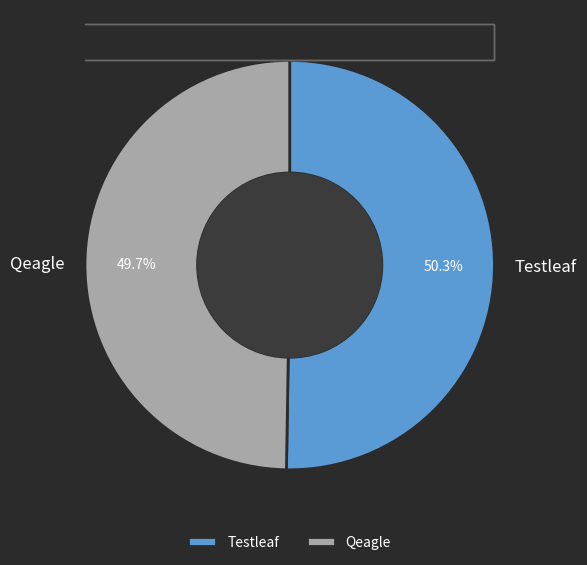

Is it true that Testleaf is 43% of the pie?

False